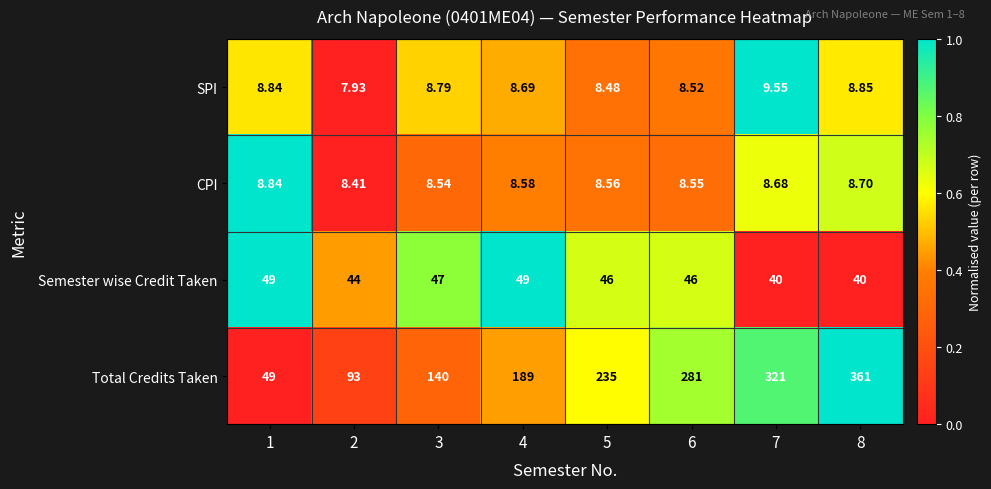

How many data points in SPI are less than 8?

1